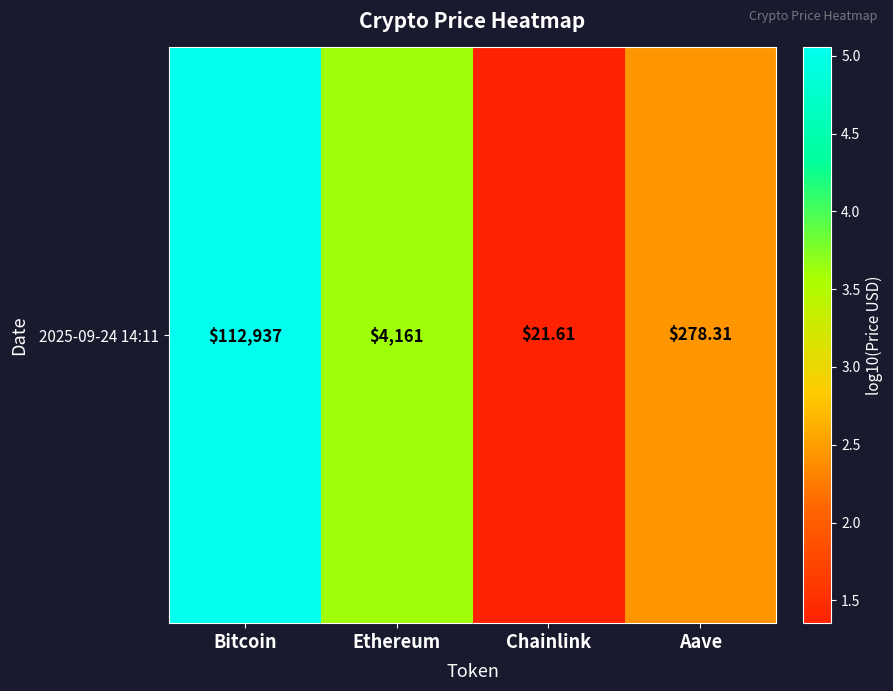

The chart shows a value of 5.1 at Bitcoin. True or false?

True